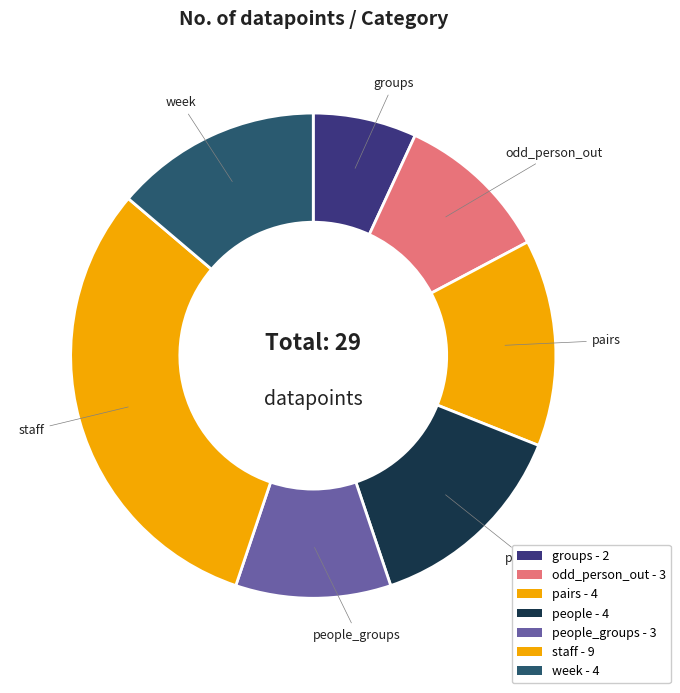

How many segments does this pie chart have?

7